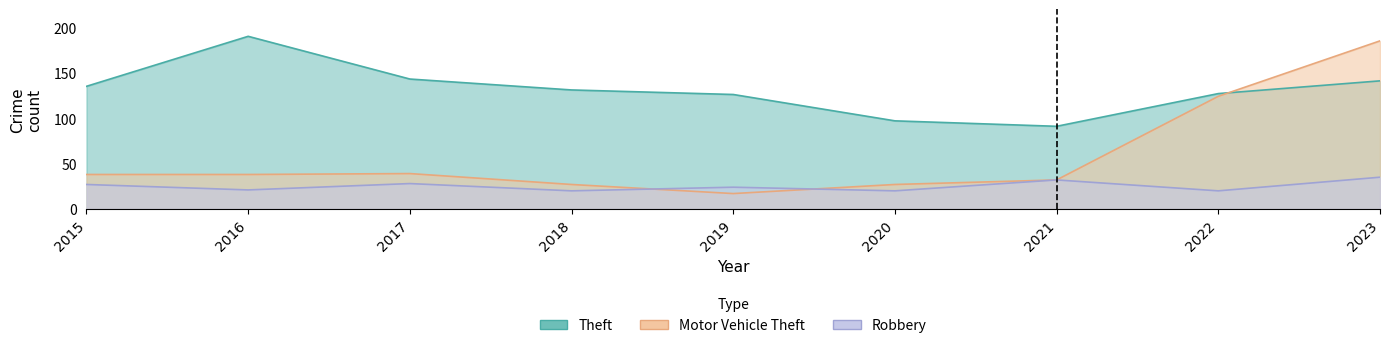

Where do Motor Vehicle Theft and Robbery first cross each other?

2018 and 2019